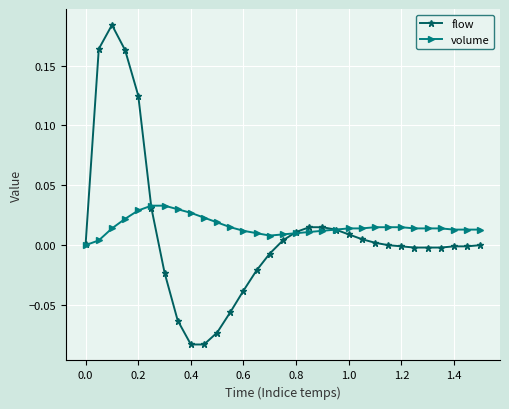

True or false: flow and volume cross at least once.

True